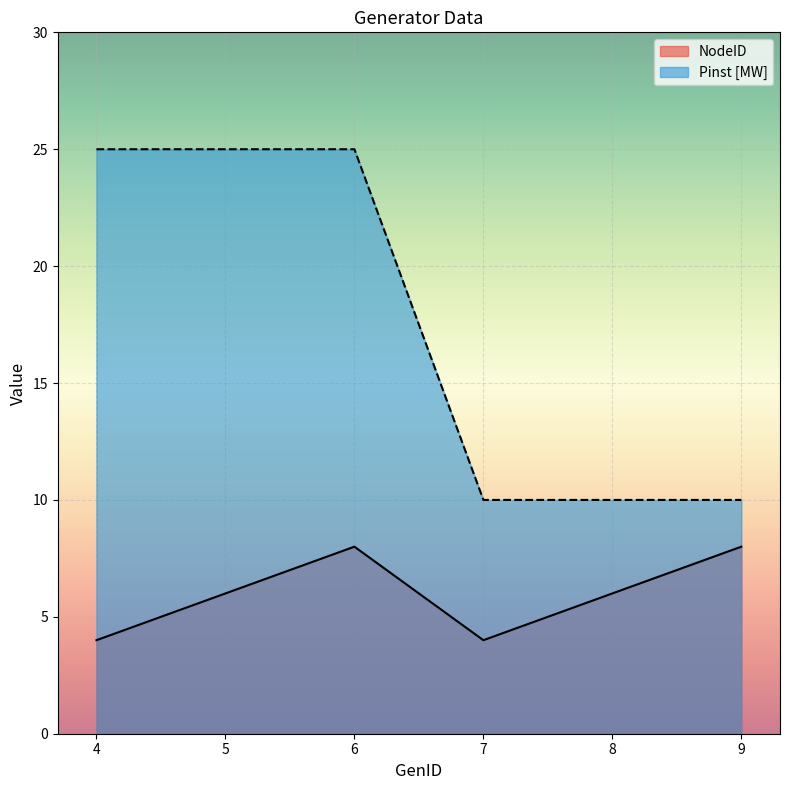

Where is NodeID nearest to the value 6?

5